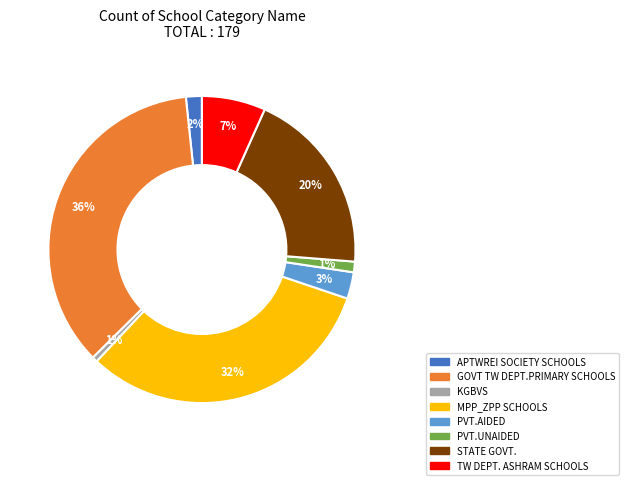

Is the sum of STATE GOVT. and TW DEPT. ASHRAM SCHOOLS greater than half?

No